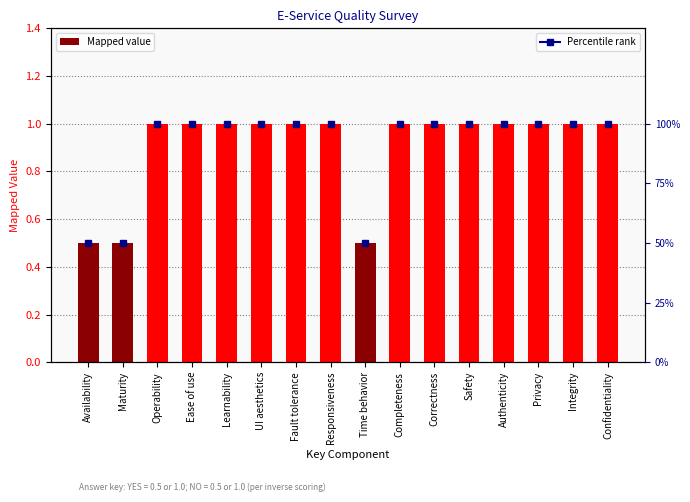

Where is the data nearest to the value 0?

Availability